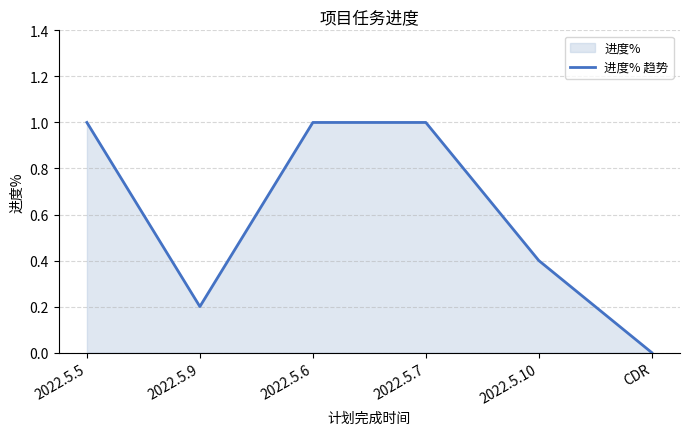

The value at 2022.5.9 is 0.2. True or false?

True